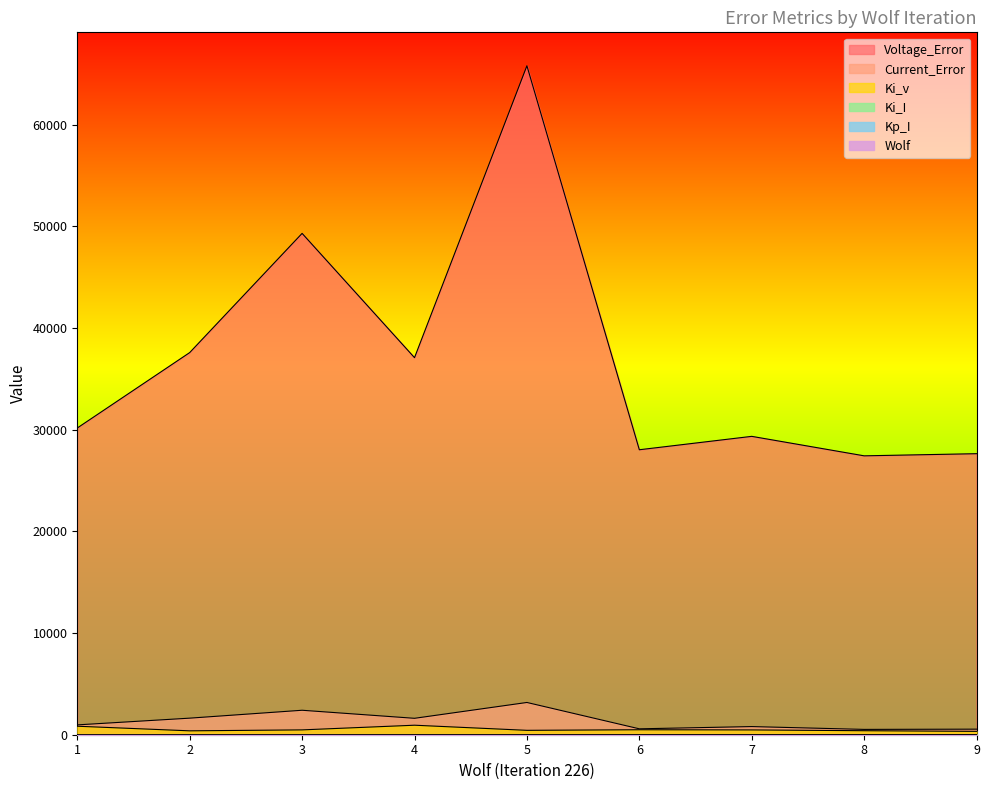

List the labels in order of Current_Error value, largest first.

5, 3, 2, 4, 1, 7, 6, 9, 8